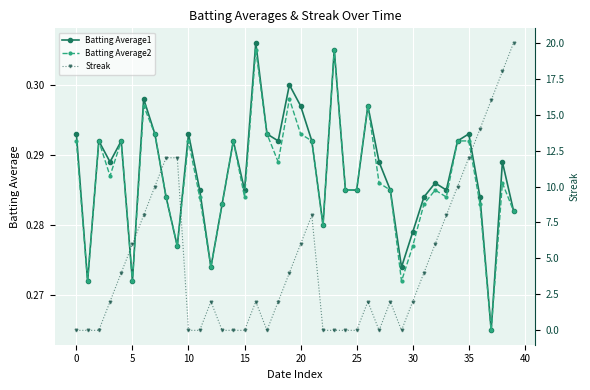

What is the highest value of the Batting Average2 series?

0.3